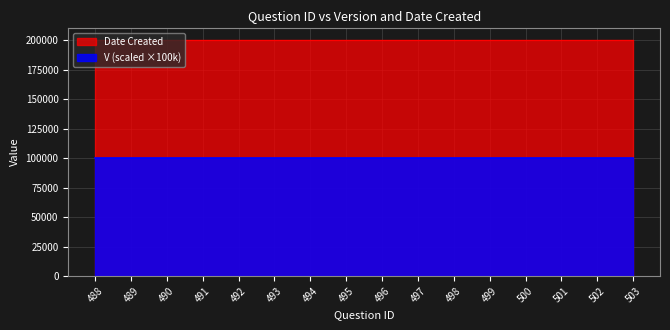

What is the total value across all series at 491?

300511